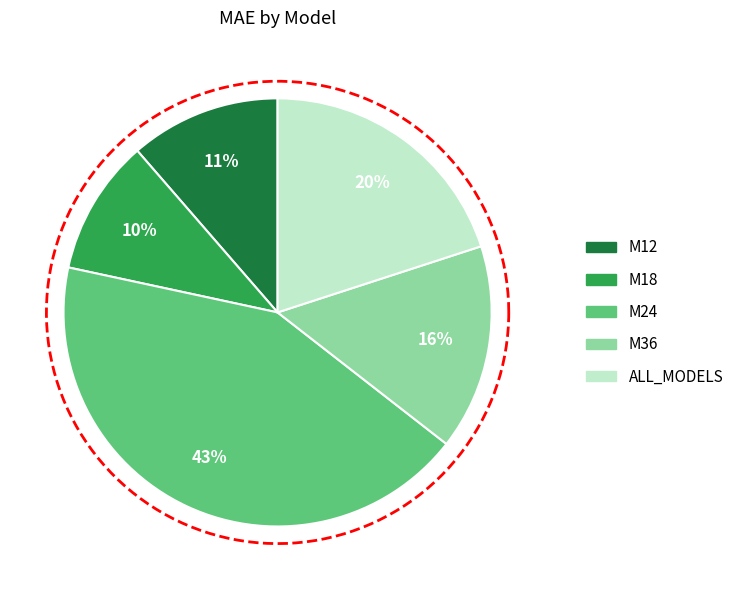

Is it true that M12 is 19% of the pie?

False